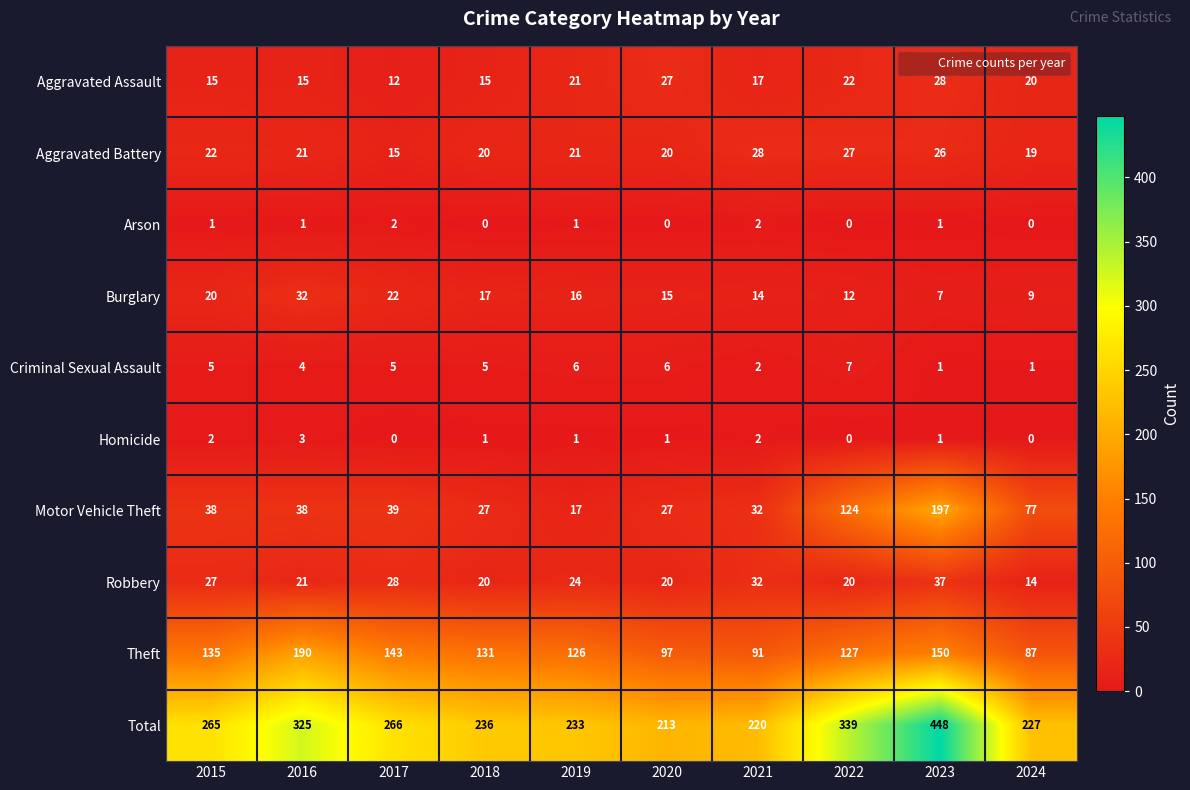

At 2017, list the series in order from smallest to largest.

Homicide, Arson, Criminal Sexual Assault, Aggravated Assault, Aggravated Battery, Burglary, Robbery, Motor Vehicle Theft, Theft, Total